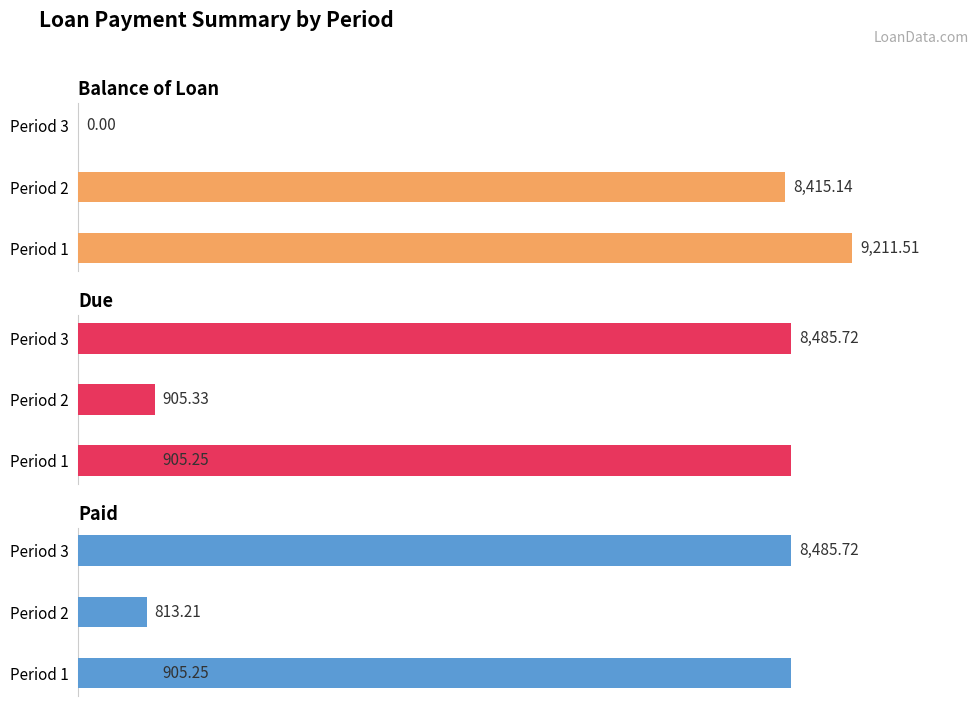

How many bars are there in each group?

3